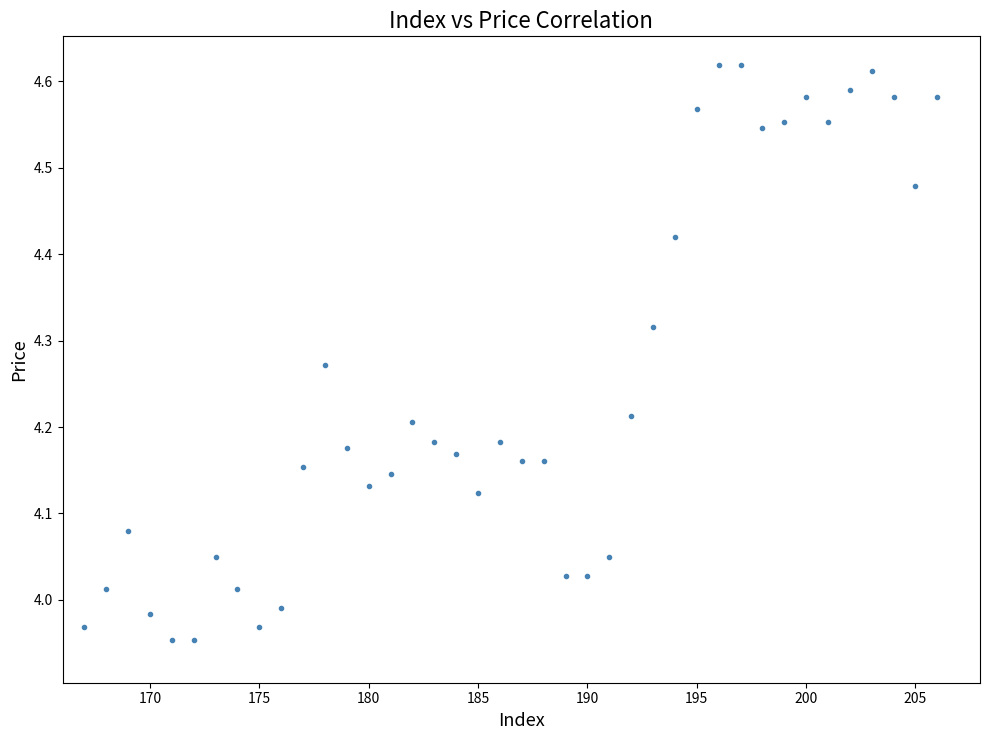

What is the range of Y values (max minus min)?

0.7